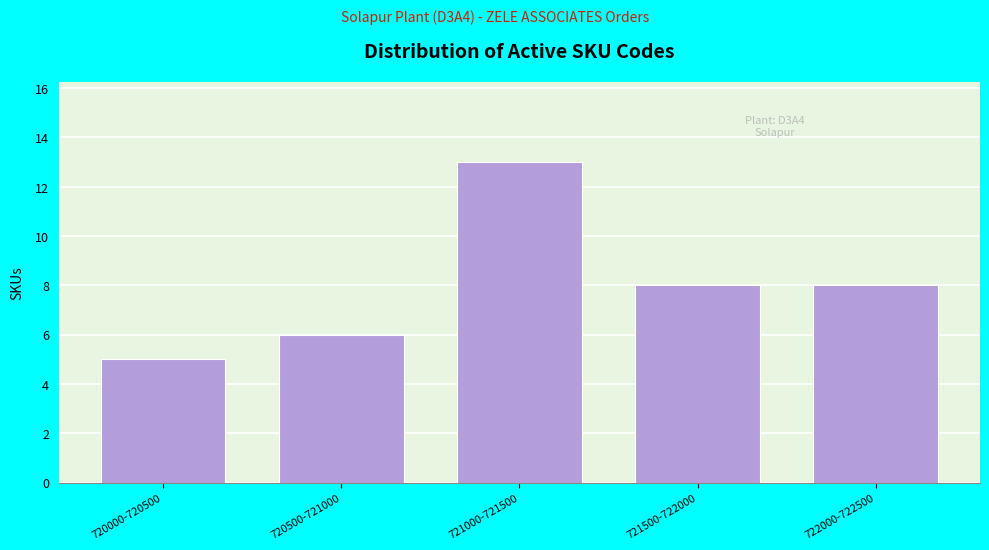

Reading right to left, list all the values displayed in this chart.

8	8	13	6	5